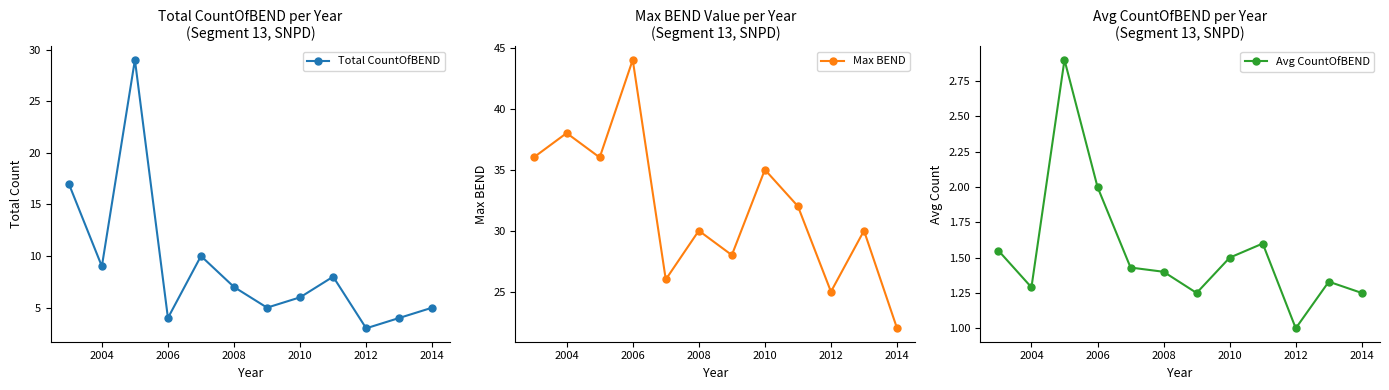

Is it true that Total CountOfBEND equals 4 at 2006?

True